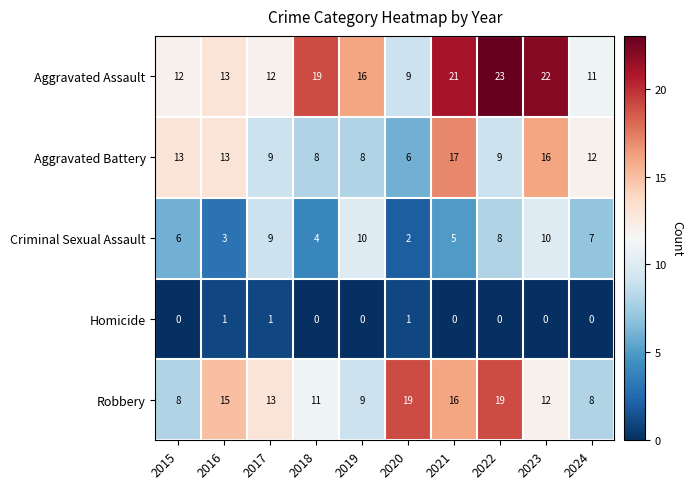

Which series has the widest spread of values?

Aggravated Assault